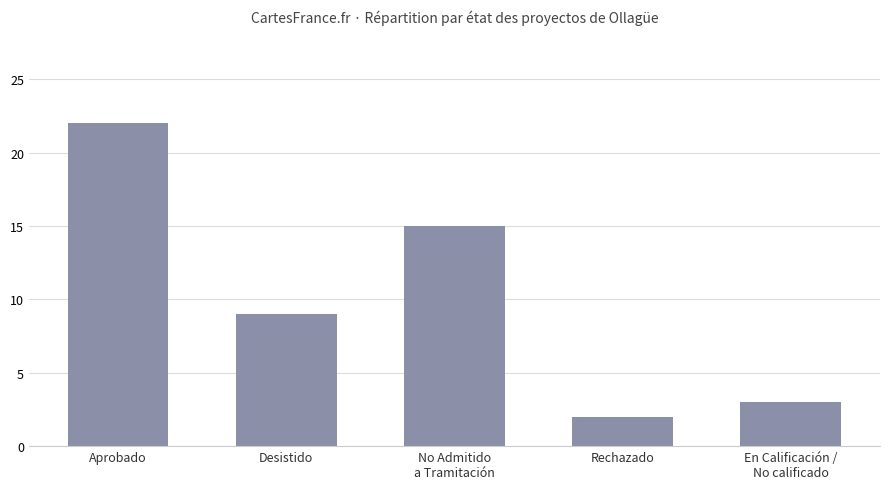

True or false: the data shows 2 at En Calificación /
No calificado.

False